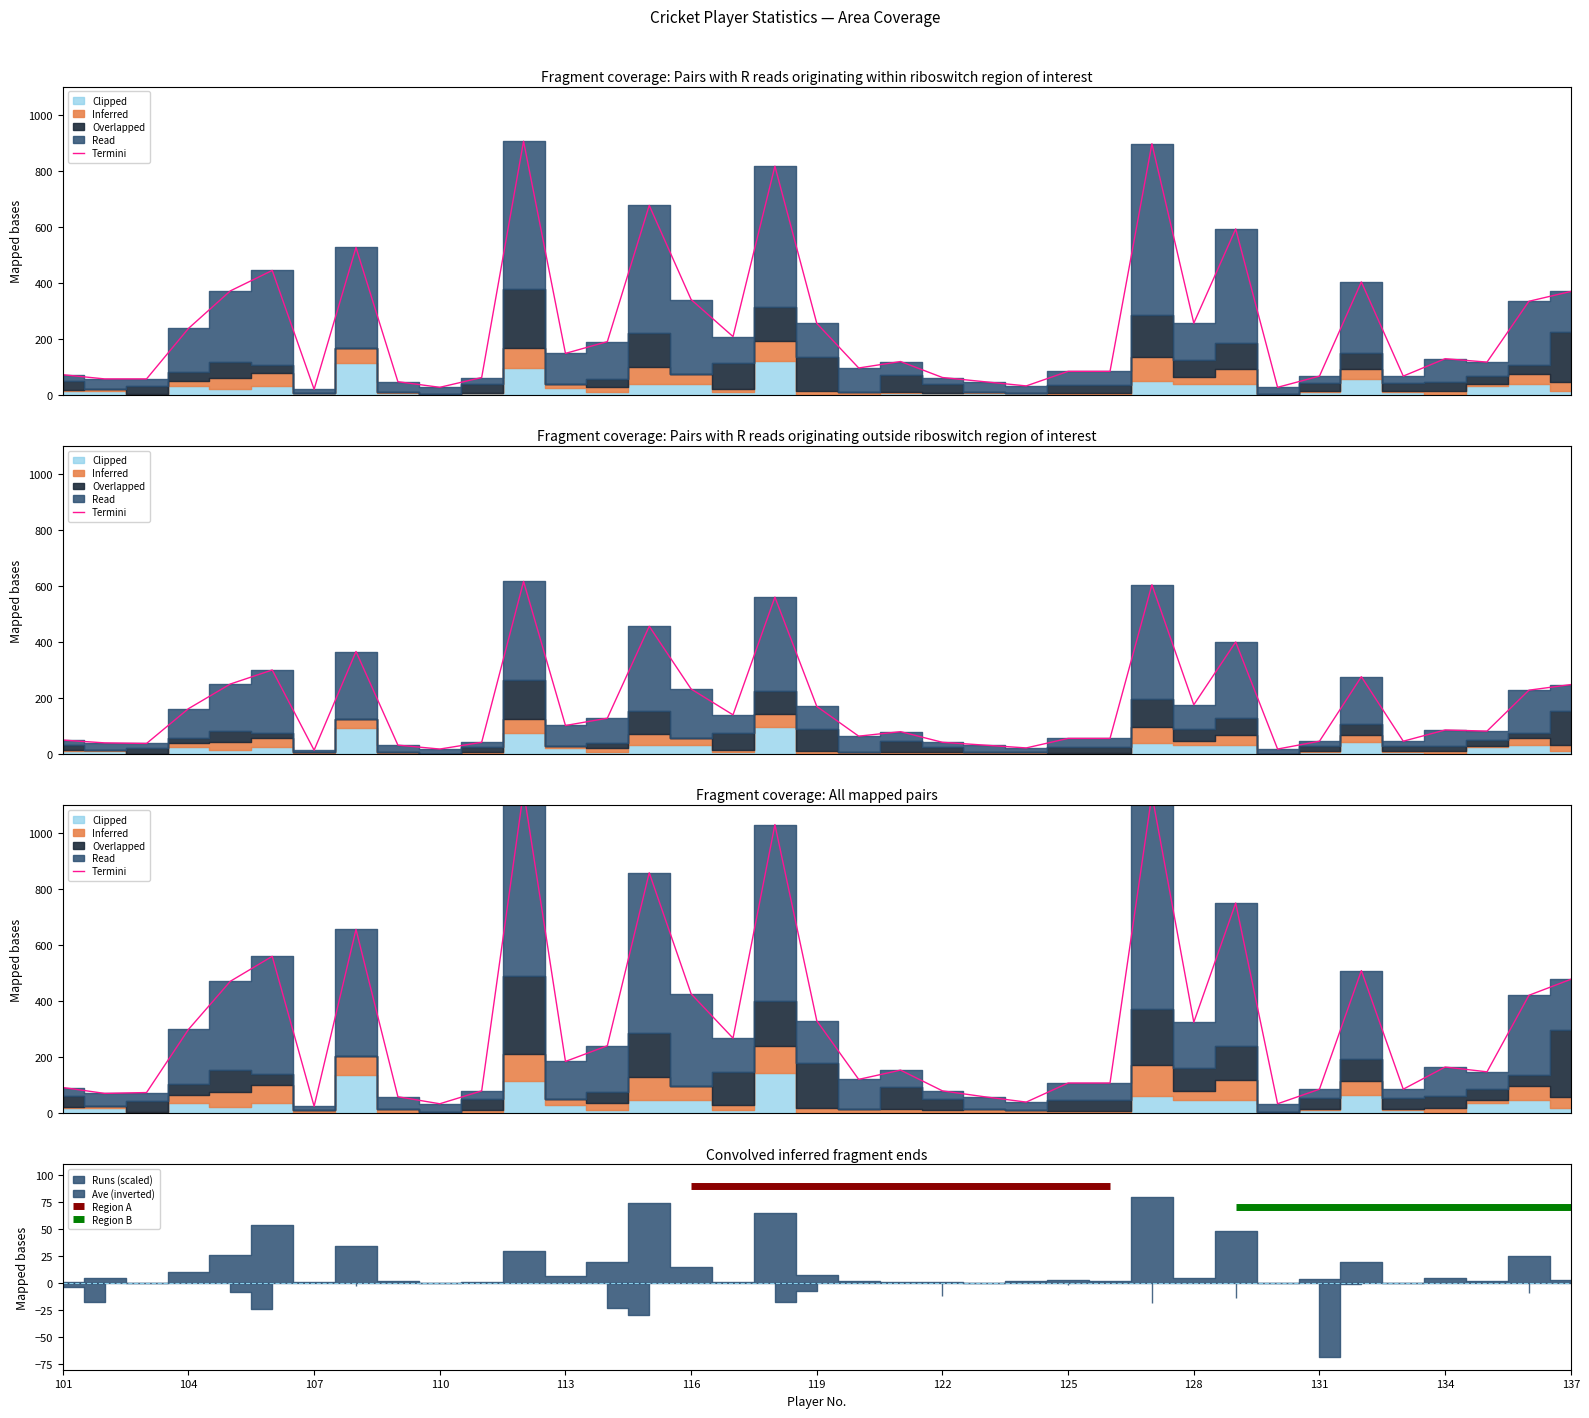

How many lines are shown in the chart?

1